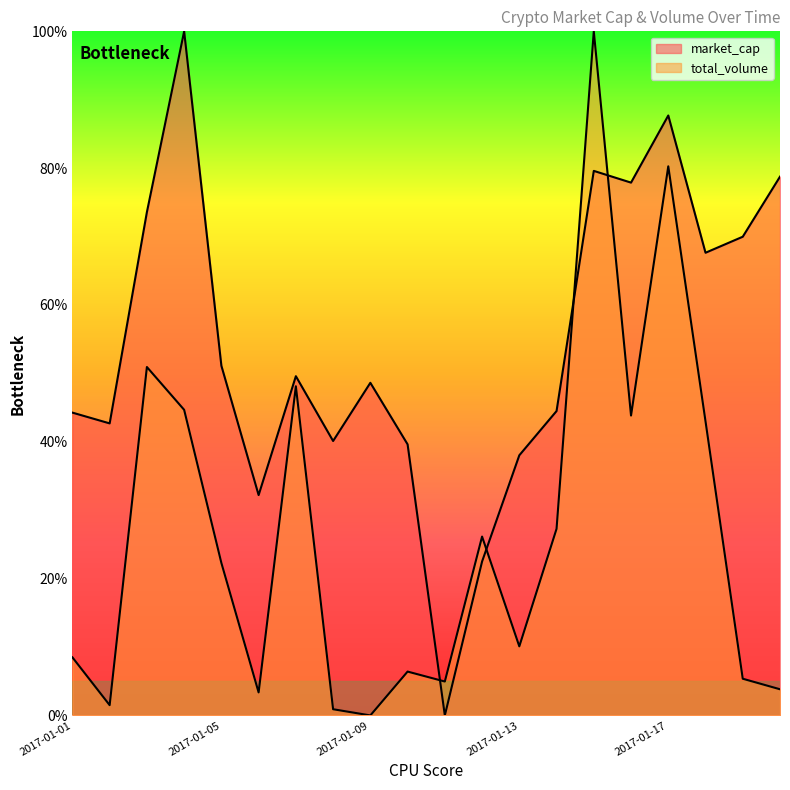

At which category does the chart reach its peak across all series?

2017-01-04